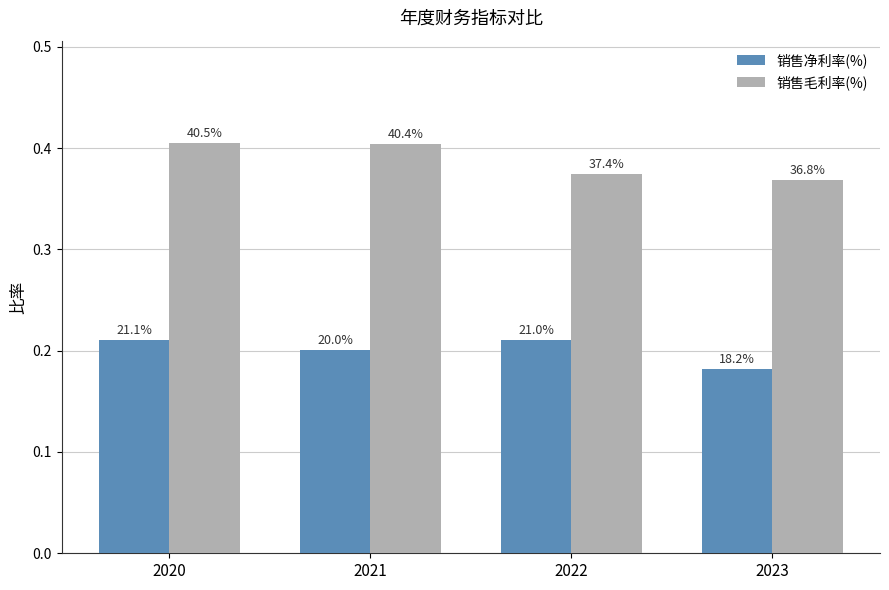

Is the value of 销售毛利率(%) at 2021 greater than the value of 销售净利率(%) at 2021?

Yes